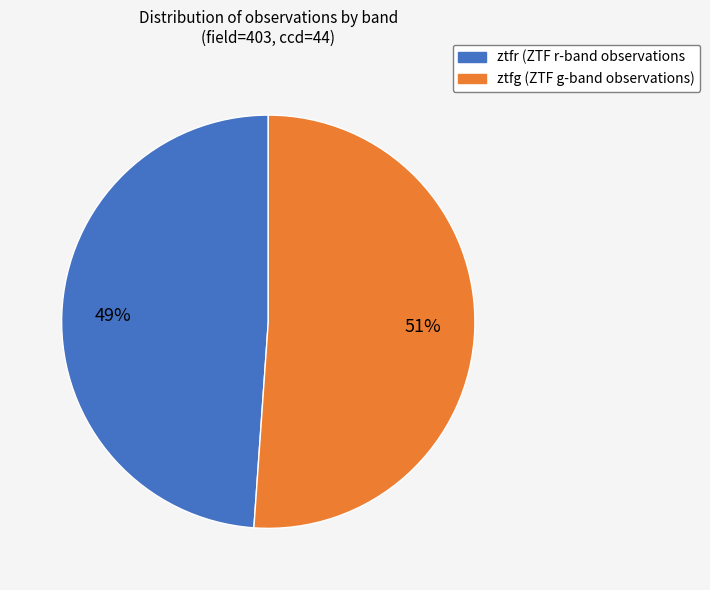

To the nearest percent, what is the combined percentage of ztfr and ztfg?

100%